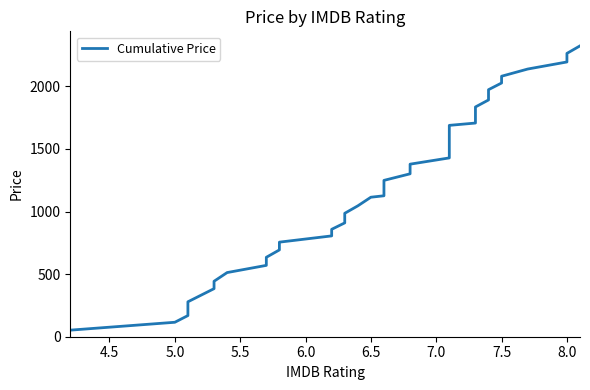

Is it true that the value at 6.5 is 446.8?

False